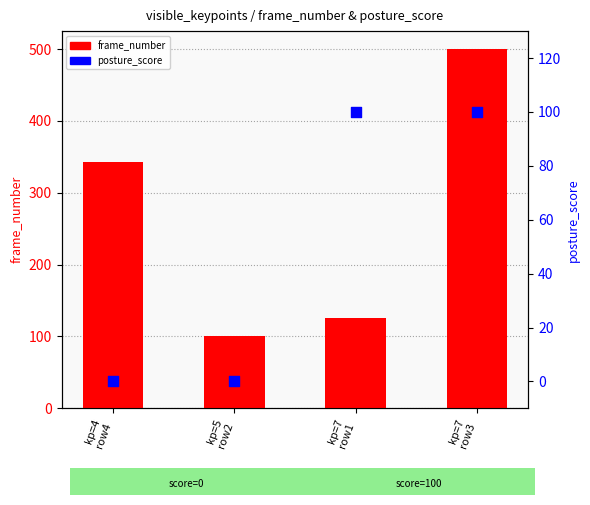

Is the value of frame_number at kp=7
row1 greater than the value of posture_score at kp=7
row1?

Yes